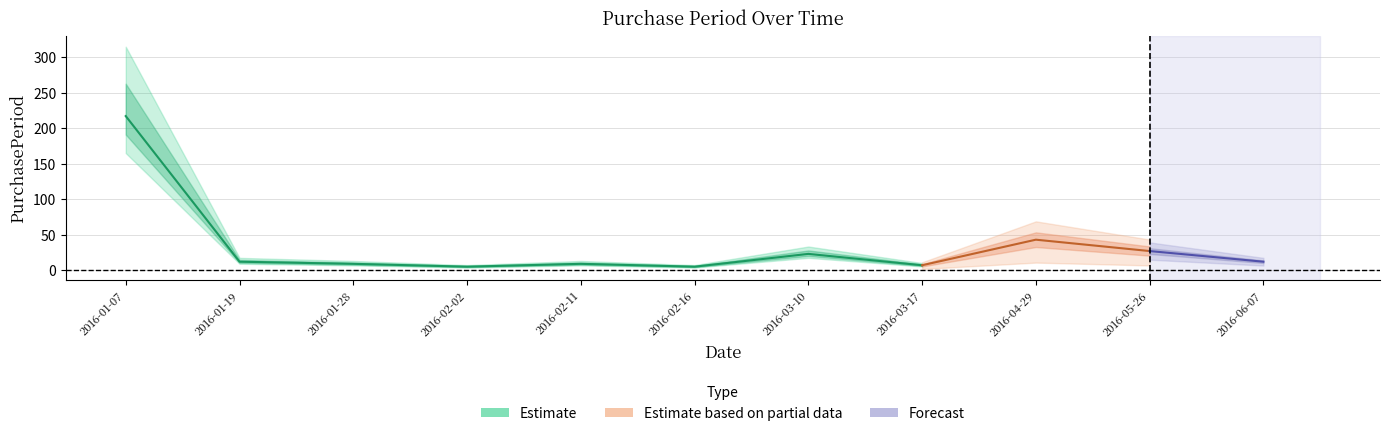

What is the change in value from 2016-01-19 to 2016-01-28?

-3